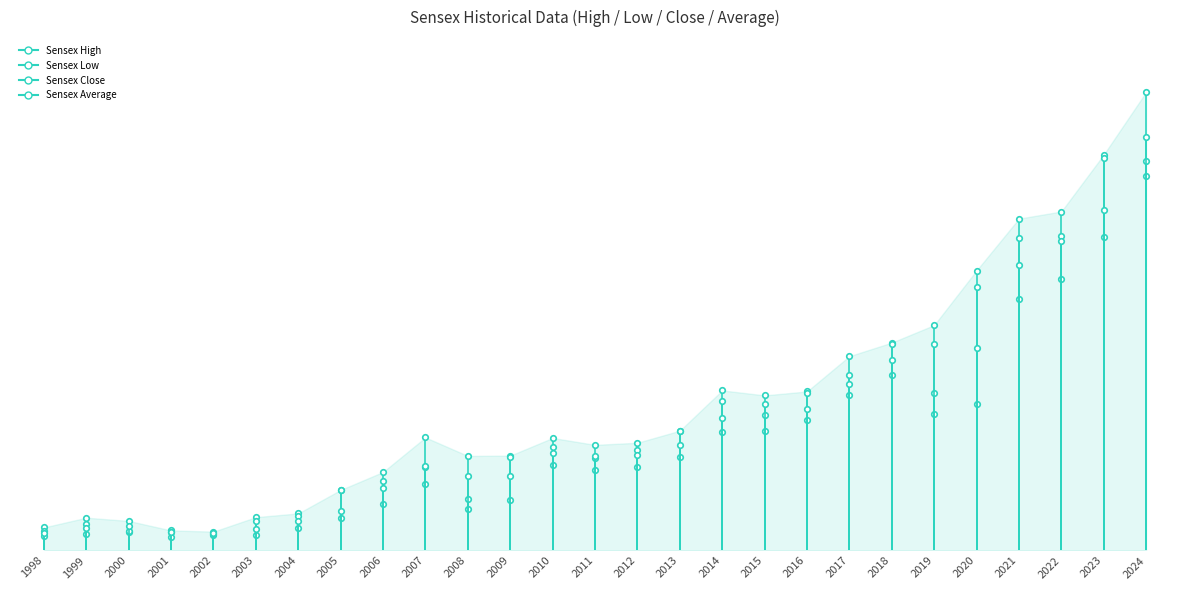

What is the difference between the Sensex Close values at 1998 and 1999?

3740.0